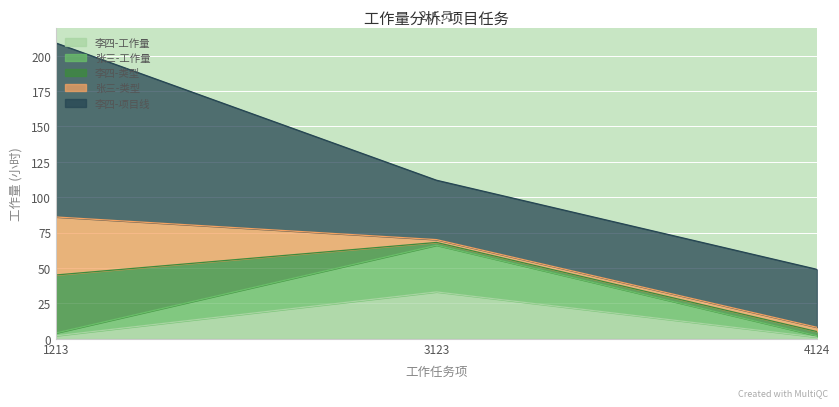

Is the value of 张三-类型 at 1213 greater than the value of 李四-工作量 at 1213?

Yes